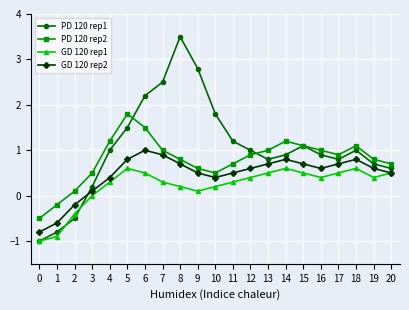

True or false: GD 120 rep1 and PD 120 rep1 cross at least once.

True